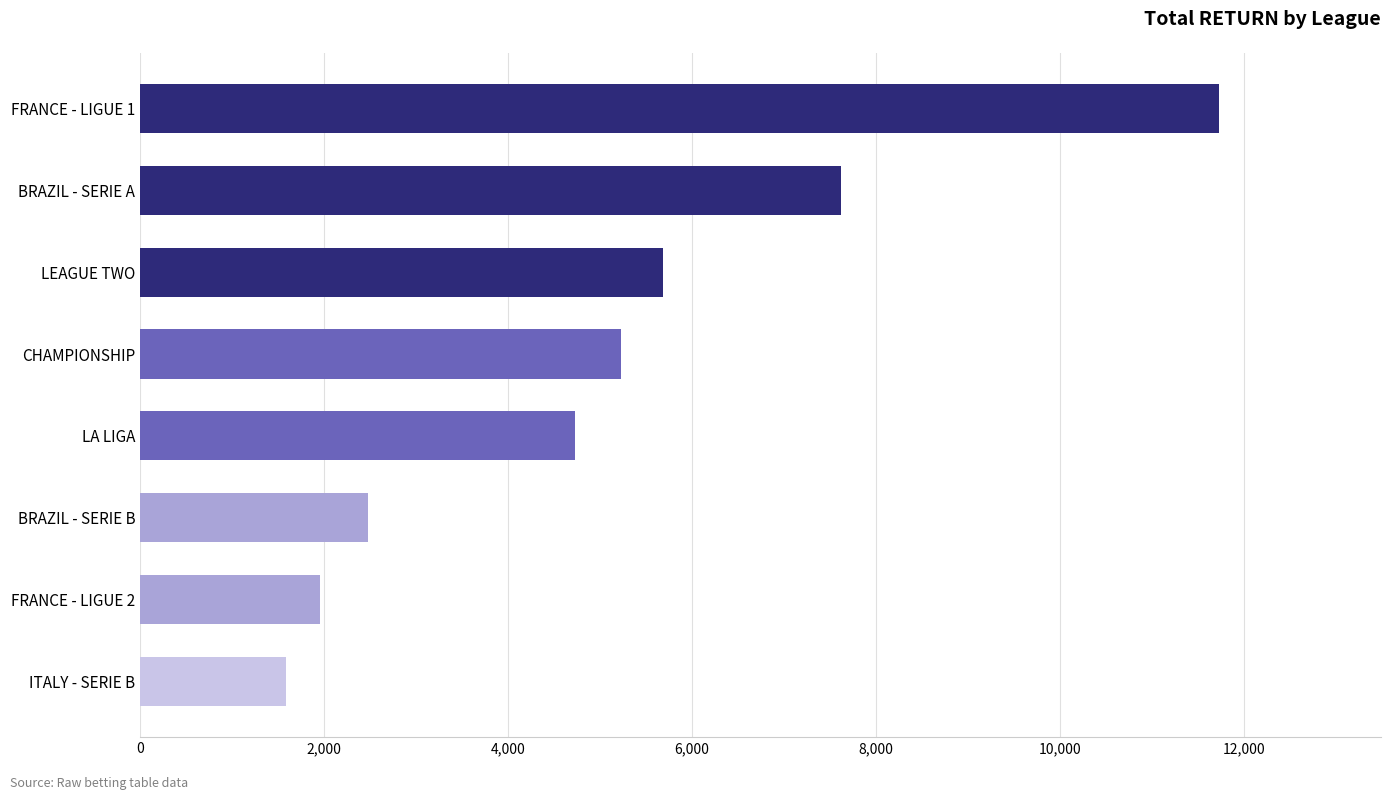

Is it true that the value at ITALY - SERIE B is 1021?

False